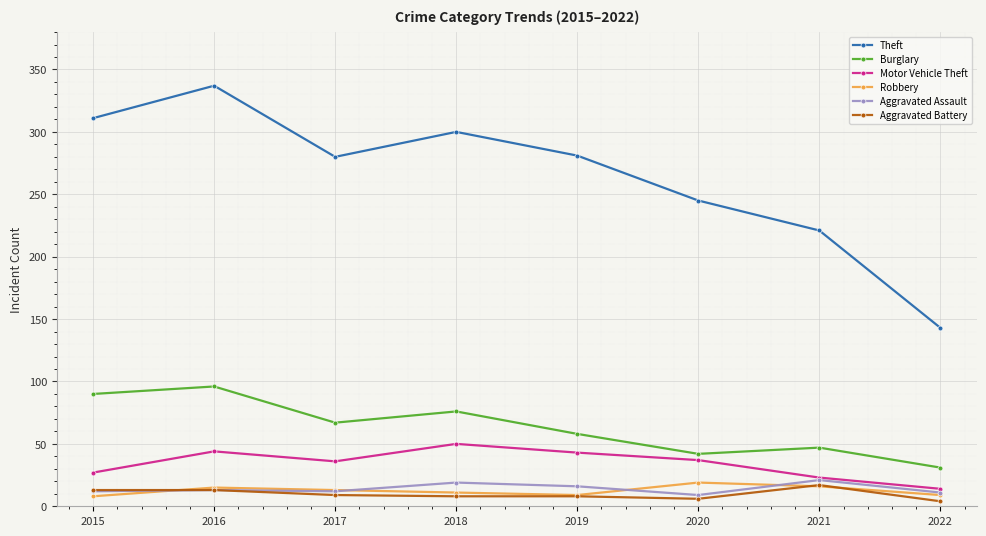

What is the sum of the Aggravated Battery values at 2020 and 2017?

15